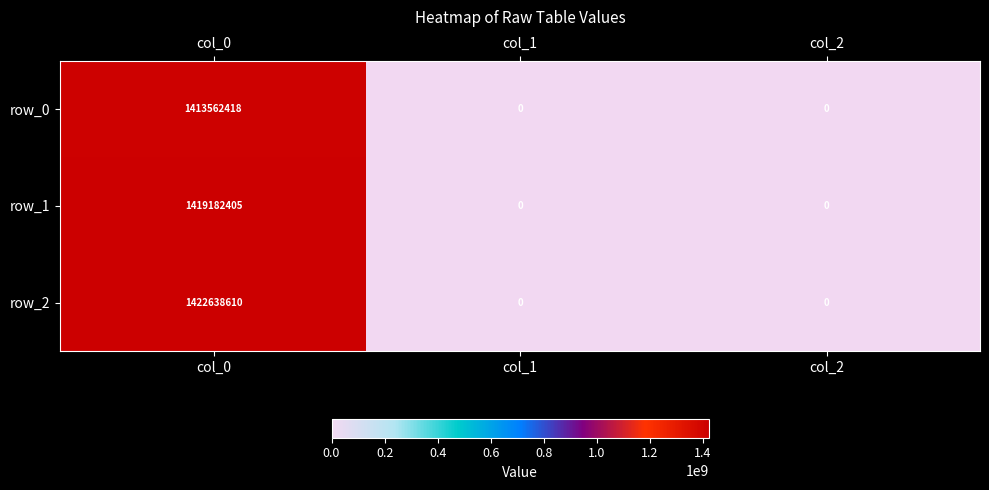

At how many categories does at least one series exceed 467914160?

1